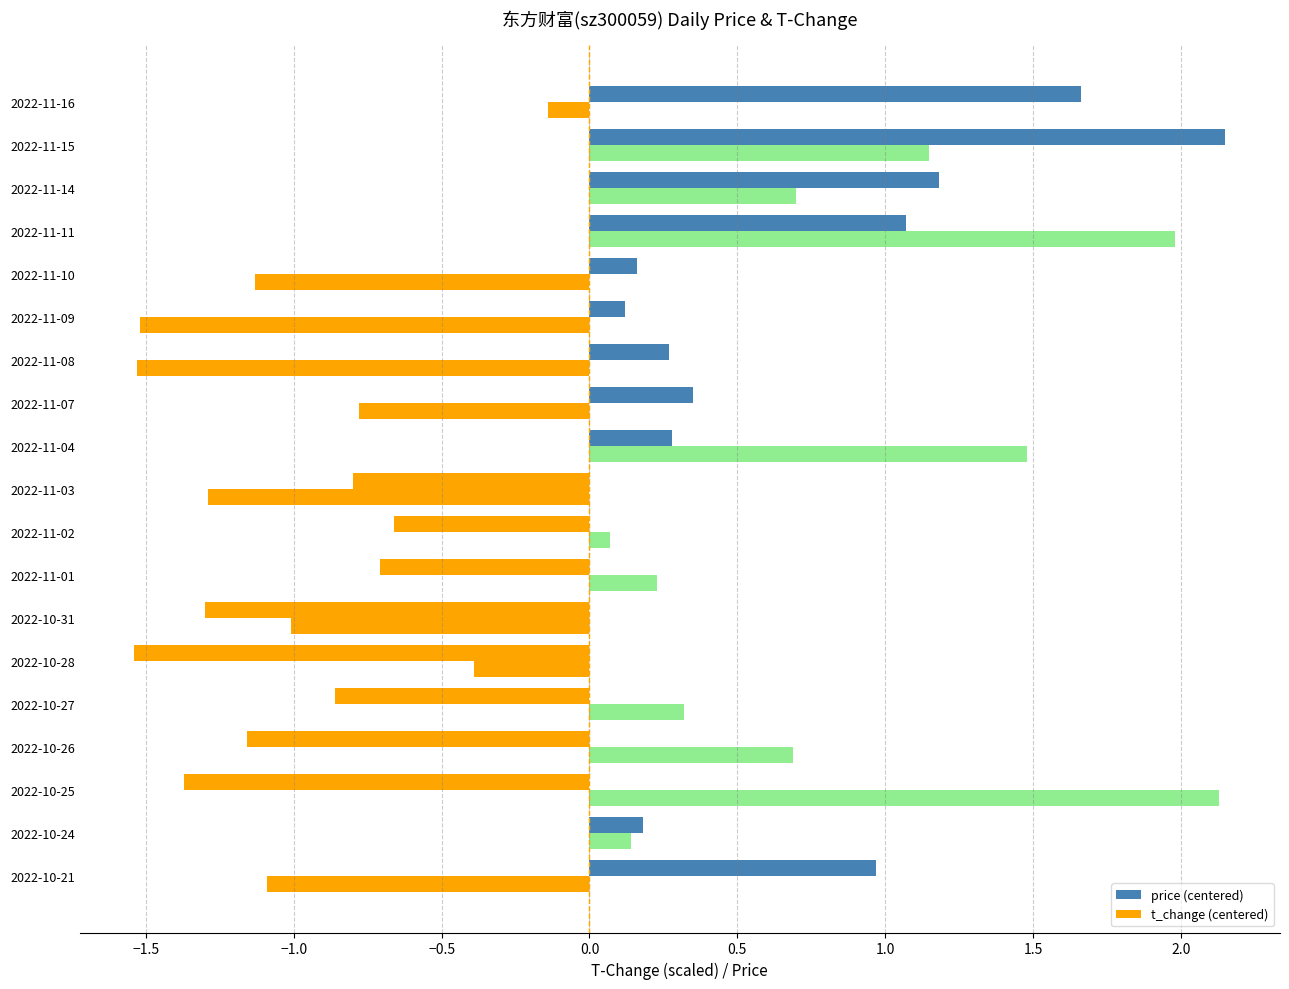

How many values in the price (centered) series are below 0?

8